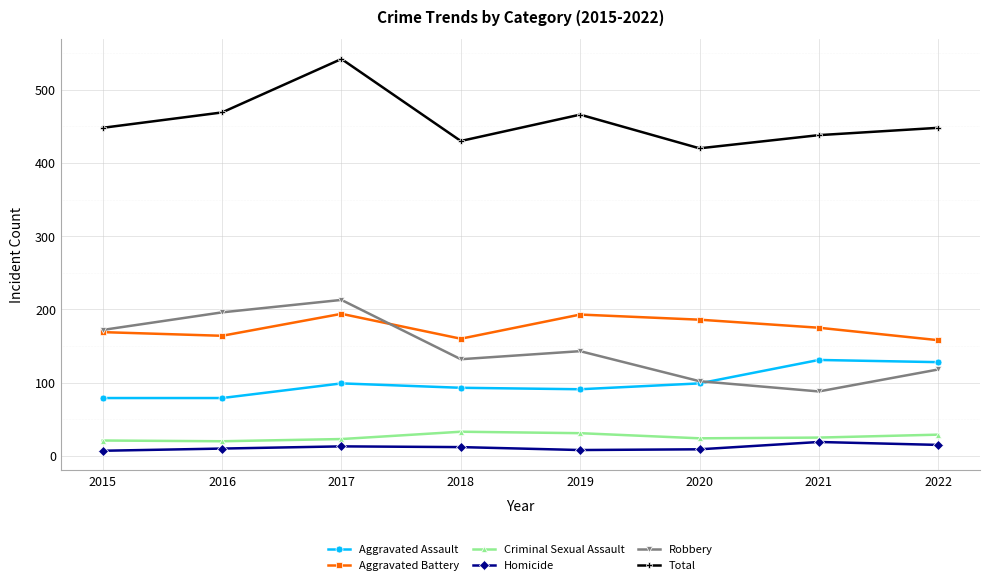

At which label does Total reach its peak?

2017